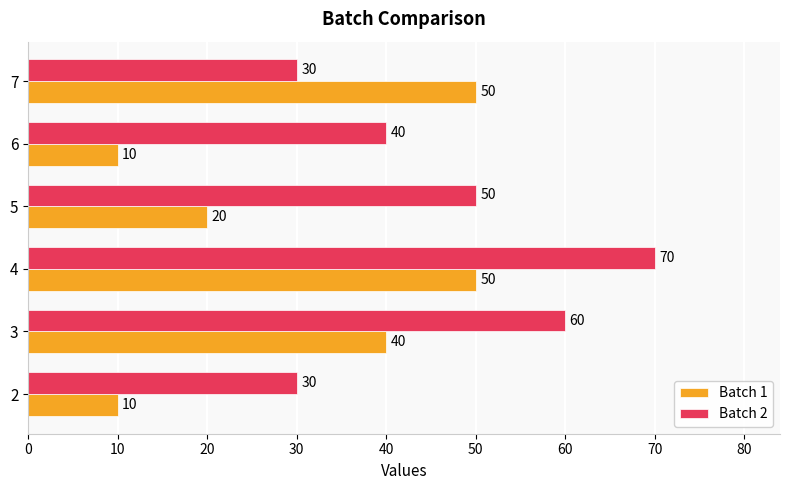

Rank the series at 3 from highest to lowest value.

Batch 2, Batch 1